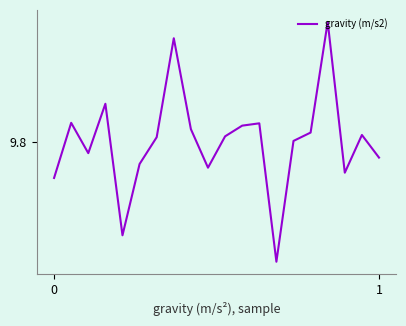

Does the chart display data point markers on the line(s)?

No